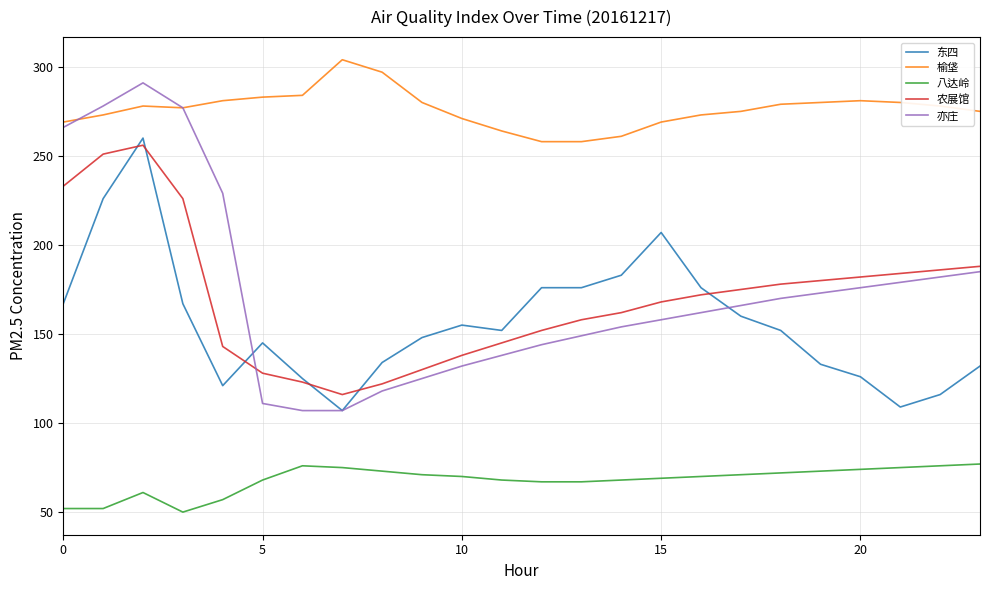

Which series has the largest range (max minus min)?

亦庄